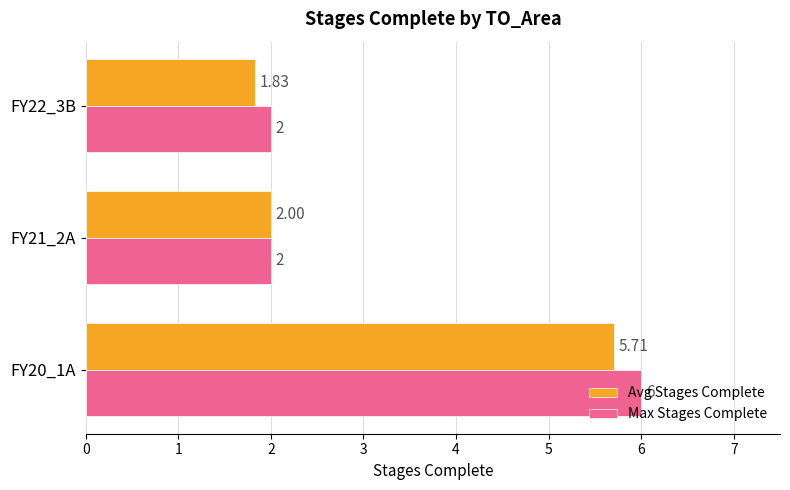

Which series has the largest range (max minus min)?

Max Stages Complete